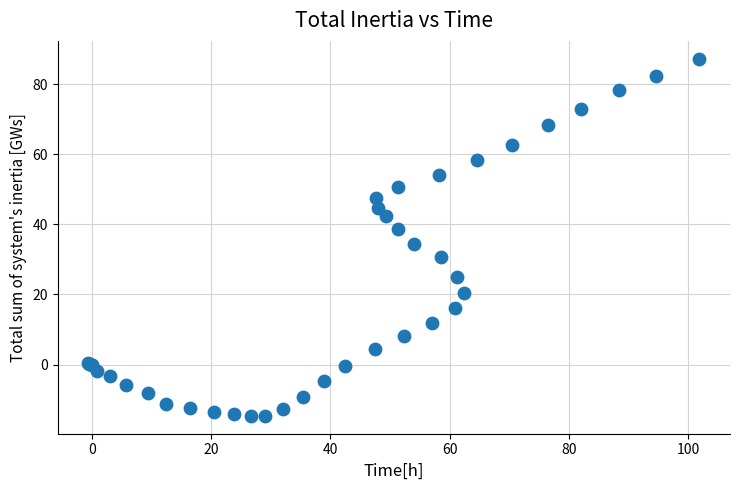

What Y value in the scatter plot is closest to 36?

34.5